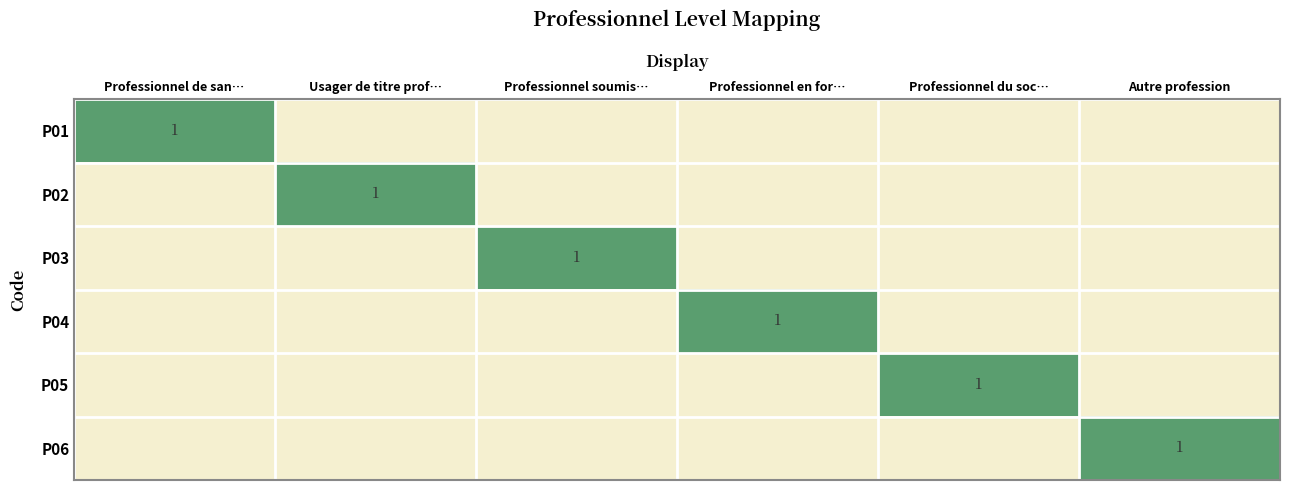

What is the difference between the highest and lowest values at Professionnel en for…?

1